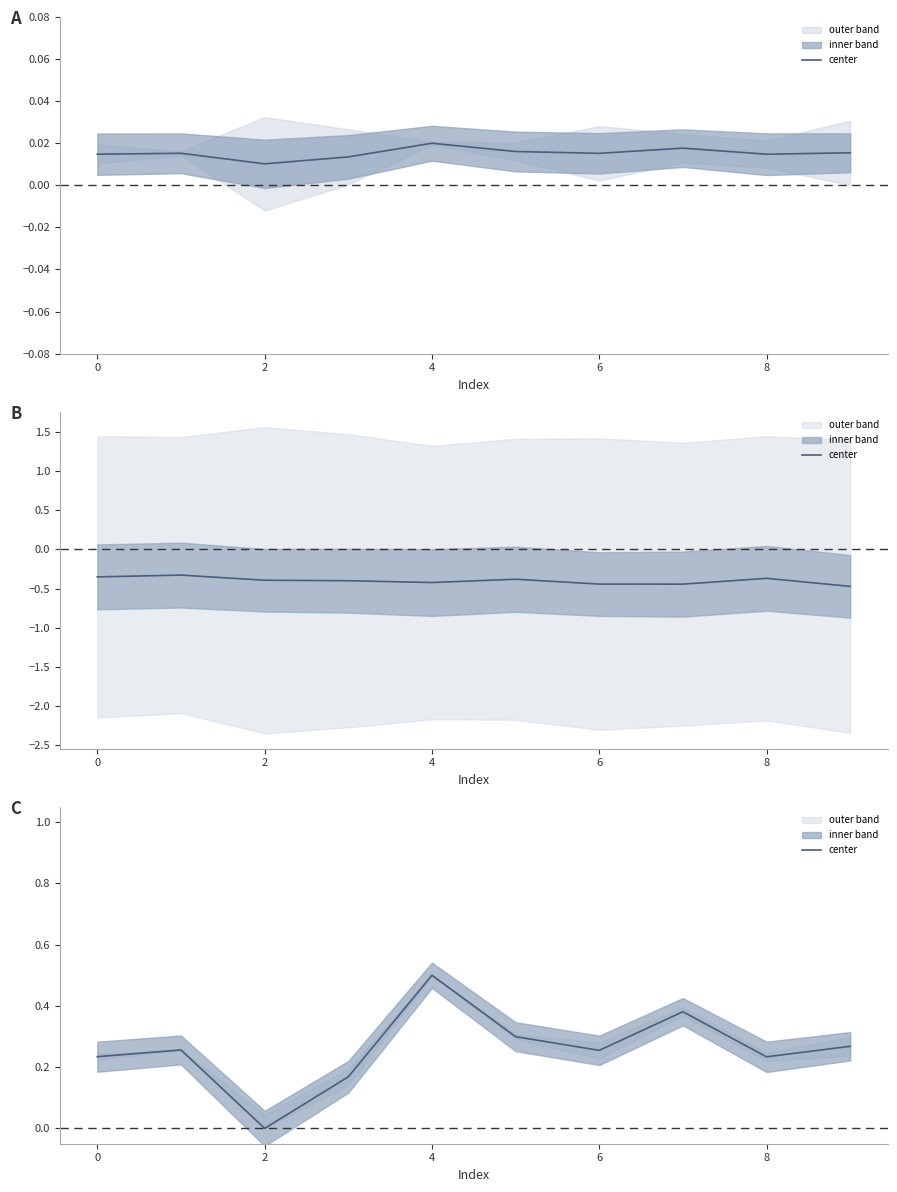

How many values are above zero?

9